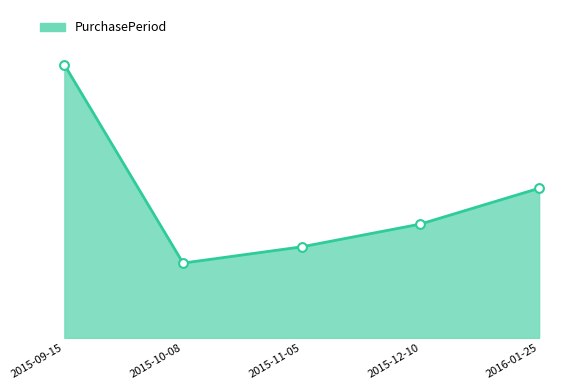

Is this an area chart (filled region under the line)?

Yes